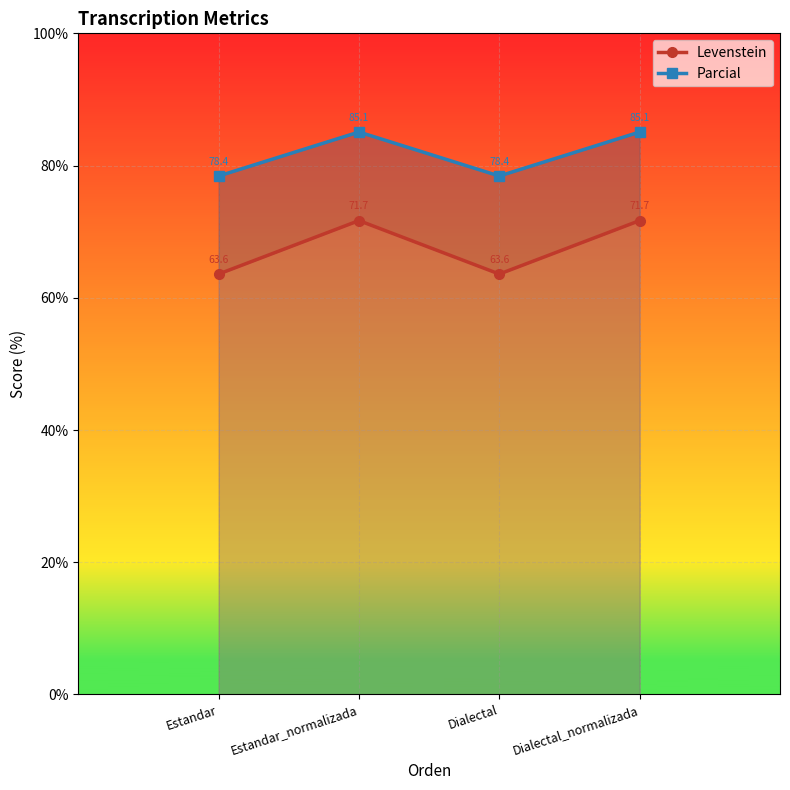

True or false: Parcial and Levenstein intersect in this chart.

False